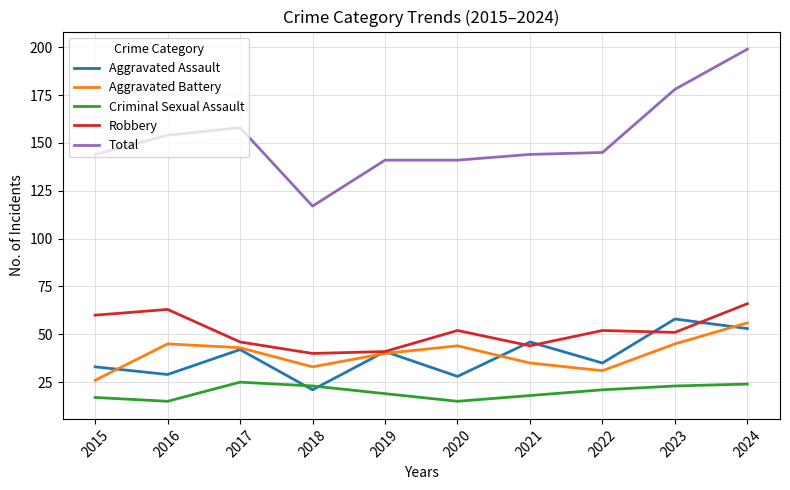

Reading left to right, transcribe all the data shown in this chart.

Aggravated Assault: 33	29	42	21	41	28	46	35	58	53
Aggravated Battery: 26	45	43	33	40	44	35	31	45	56
Criminal Sexual Assault: 17	15	25	23	19	15	18	21	23	24
Robbery: 60	63	46	40	41	52	44	52	51	66
Total: 144	154	158	117	141	141	144	145	178	199